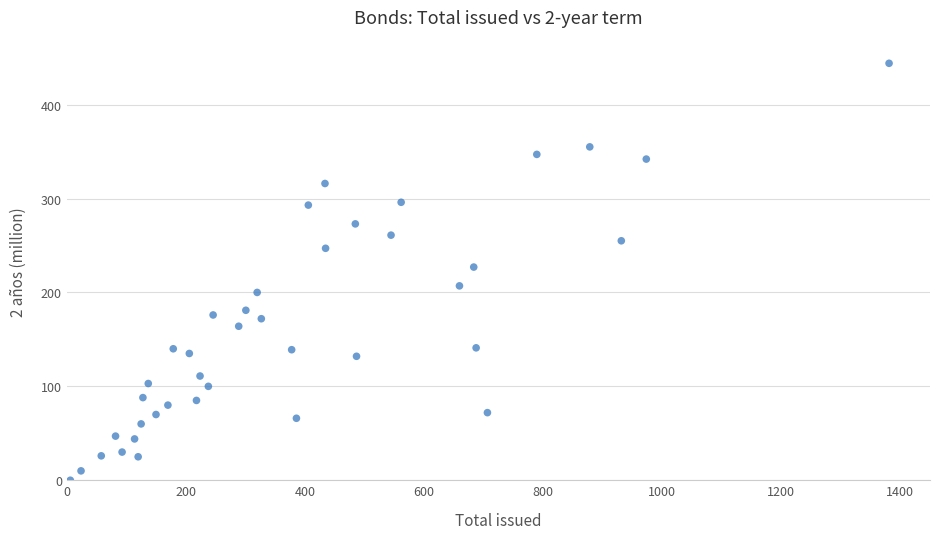

What Y value in the scatter plot is closest to 222?

227